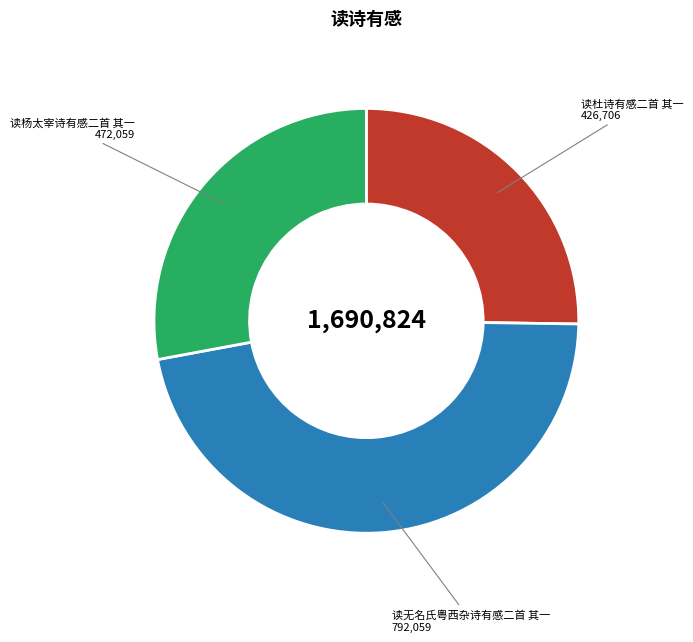

Is it true that 读杨太宰诗有感二首 其一 is 28% of the pie?

True